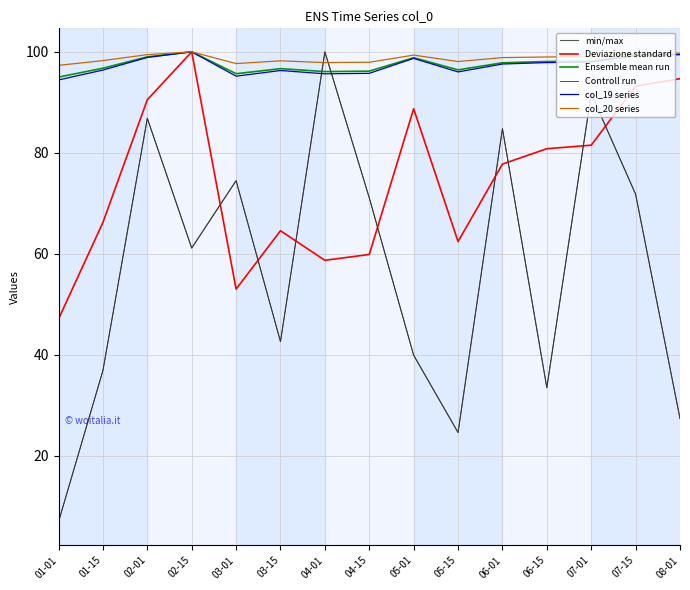

Reading left to right, list all the values displayed in this chart.

min/max: 7.0	36.9	86.8	61.2	74.5	42.6	100.0	71.1	39.9	24.6	84.8	33.5	91.7	71.8	27.4
Deviazione standard: 47.1	66.2	90.5	100.0	53.0	64.6	58.7	59.9	88.7	62.4	77.8	80.8	81.5	93.2	94.7
Ensemble mean run: 95.0	96.8	99.0	100.0	95.7	96.7	96.1	96.2	98.8	96.4	97.8	98.1	98.2	99.3	99.5
Controll run: 7.0	36.9	86.8	61.2	74.5	42.6	100.0	71.1	39.9	24.6	84.8	33.5	91.7	71.8	27.4
col_19 series: 94.4	96.4	98.9	100.0	95.2	96.3	95.7	95.7	98.7	96.0	97.6	97.9	98.0	99.3	99.4
col_20 series: 97.3	98.3	99.4	100.0	97.7	98.2	97.9	97.9	99.4	98.1	98.9	99.0	99.0	99.6	99.7